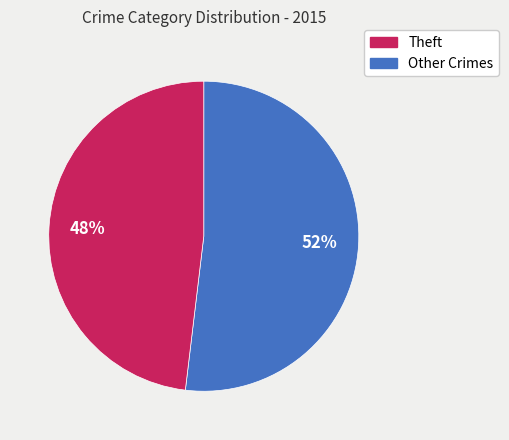

To the nearest percent, what is the difference between the largest and smallest slice percentages?

4%